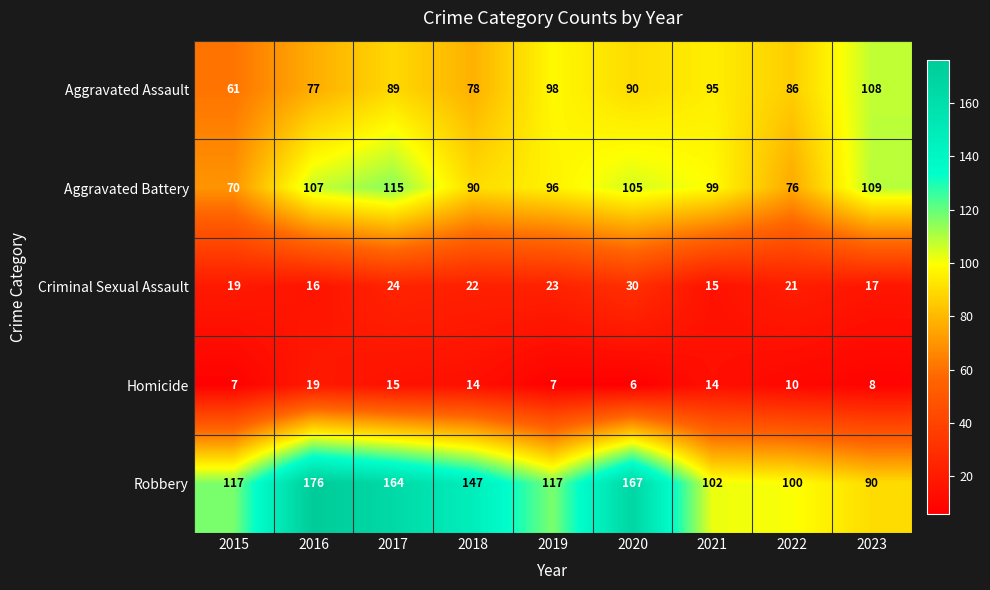

Rank the series by their maximum value, from lowest to highest.

Homicide, Criminal Sexual Assault, Aggravated Assault, Aggravated Battery, Robbery